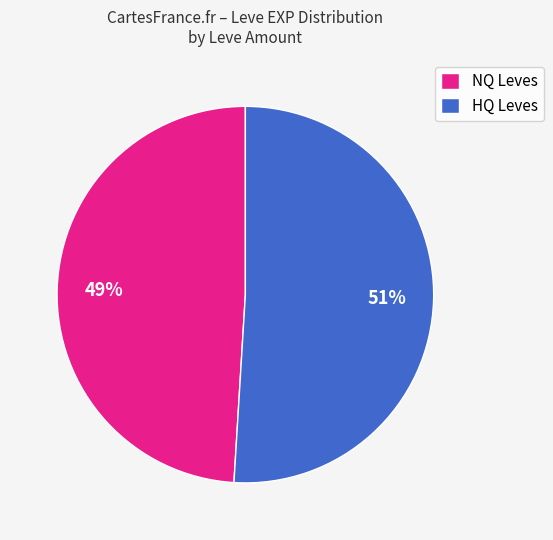

To the nearest percent, what portion does NQ Leves represent?

49%